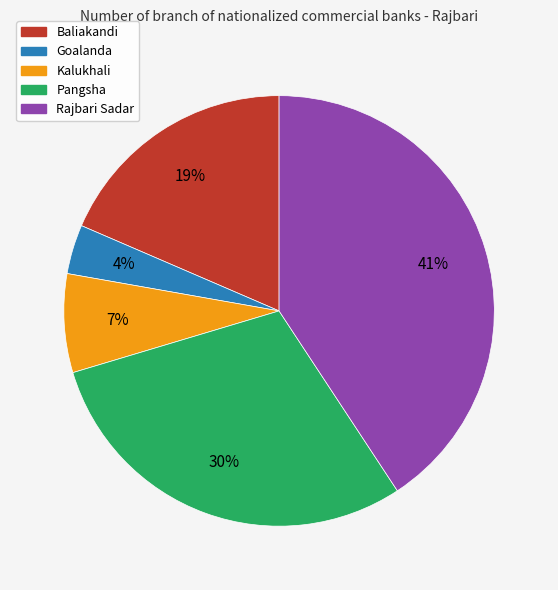

True or false: Baliakandi accounts for 19% of the total.

True